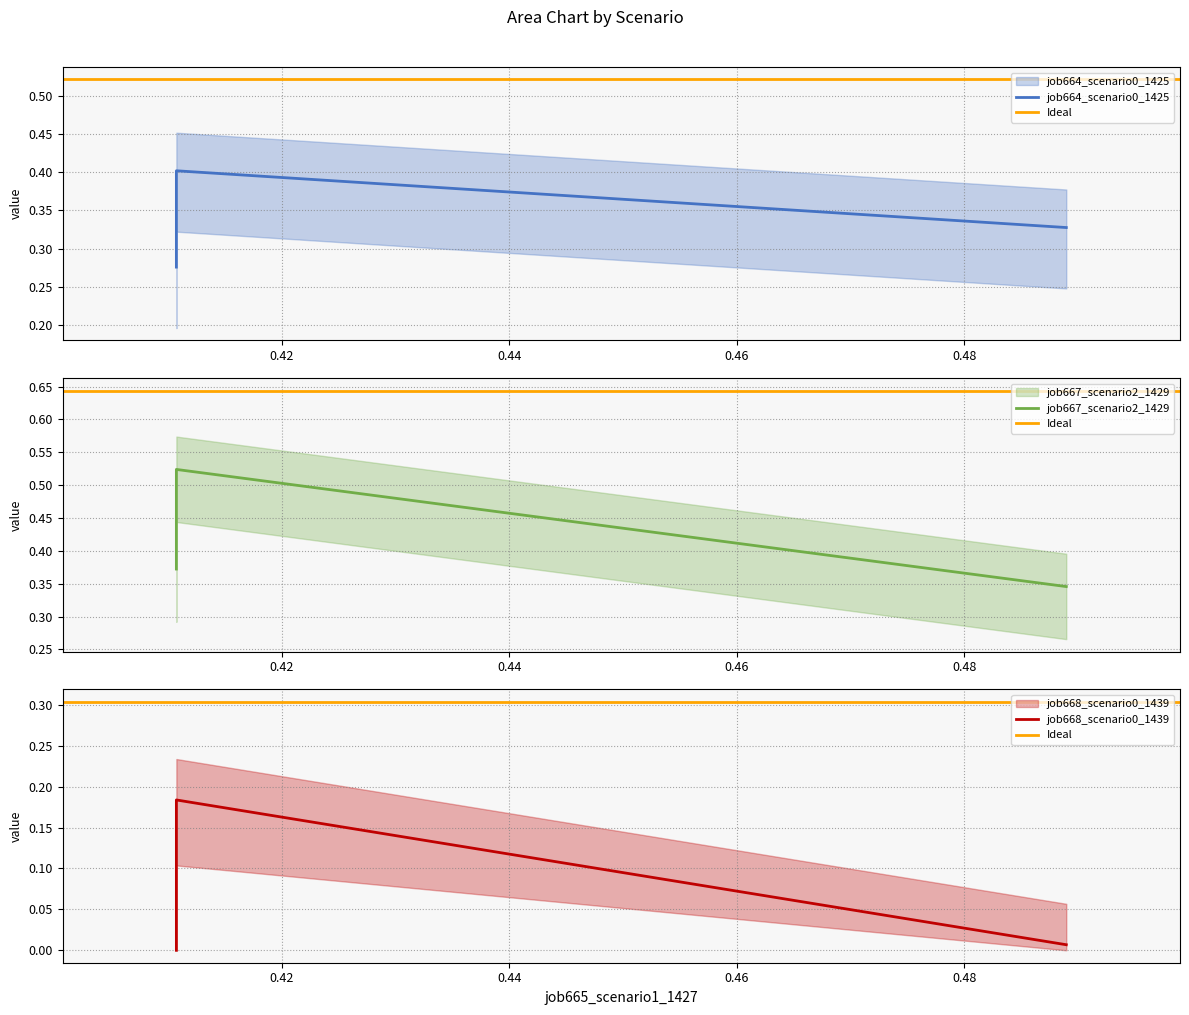

The value of job664_scenario0_1425 at in27 is 0.1. True or false?

False